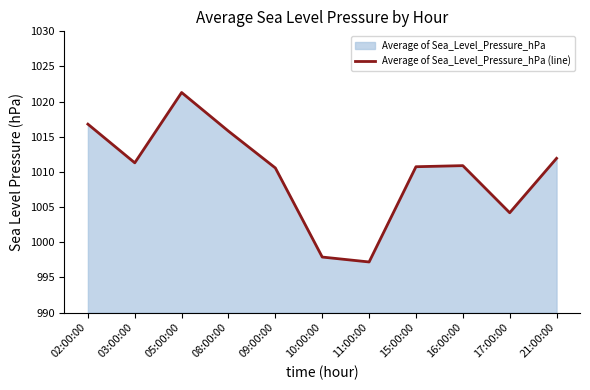

Which has a higher value, 08:00:00 or 11:00:00?

08:00:00